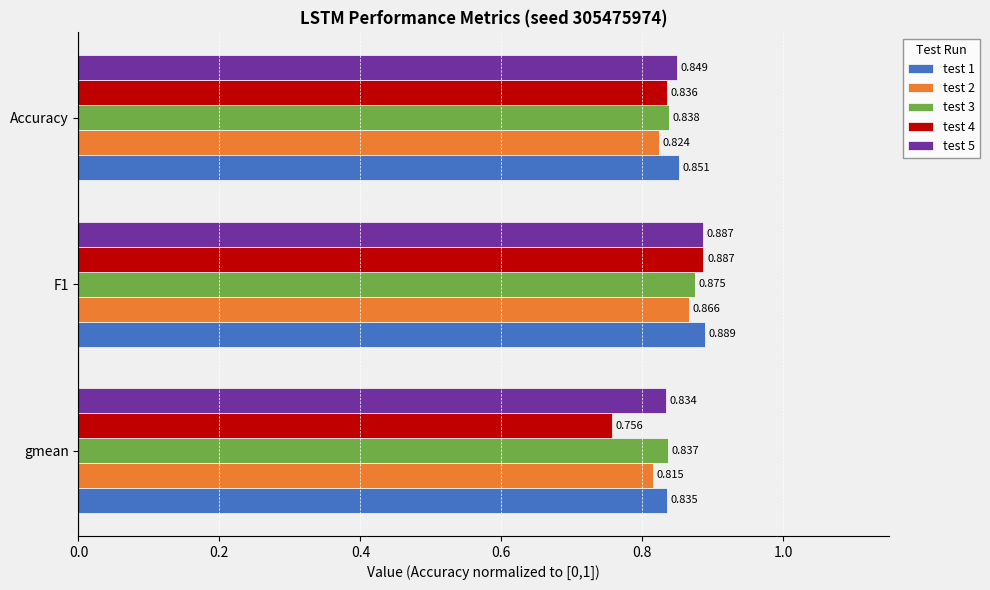

At which label is test 2 closest to 0?

gmean